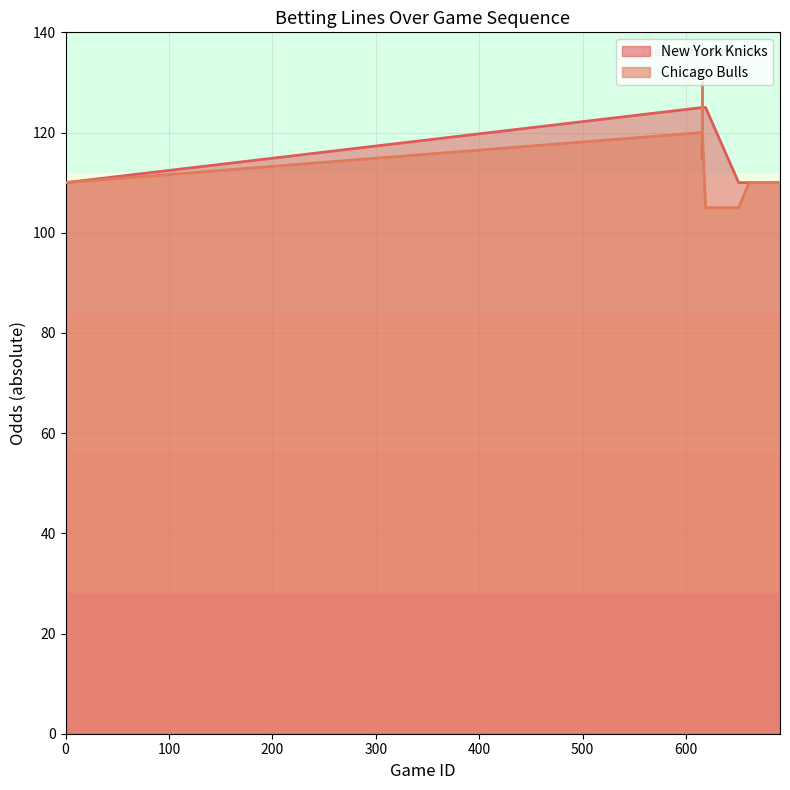

List the series in order of their overall mean, highest first.

New York Knicks, Chicago Bulls